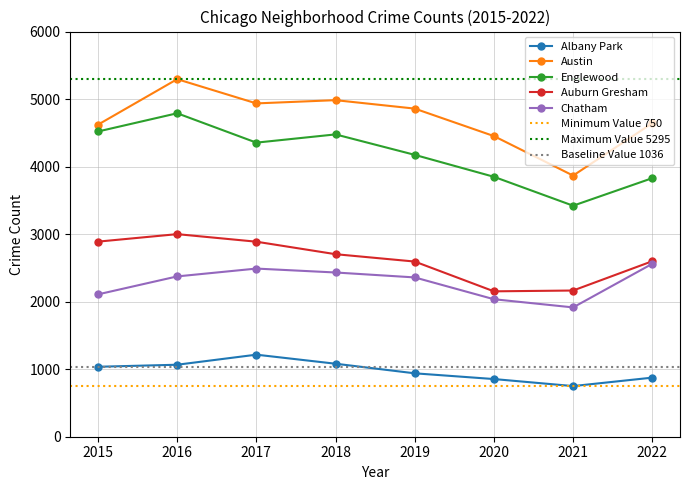

List the labels in order of Albany Park value, largest first.

2017, 2018, 2016, 2015, 2019, 2022, 2020, 2021